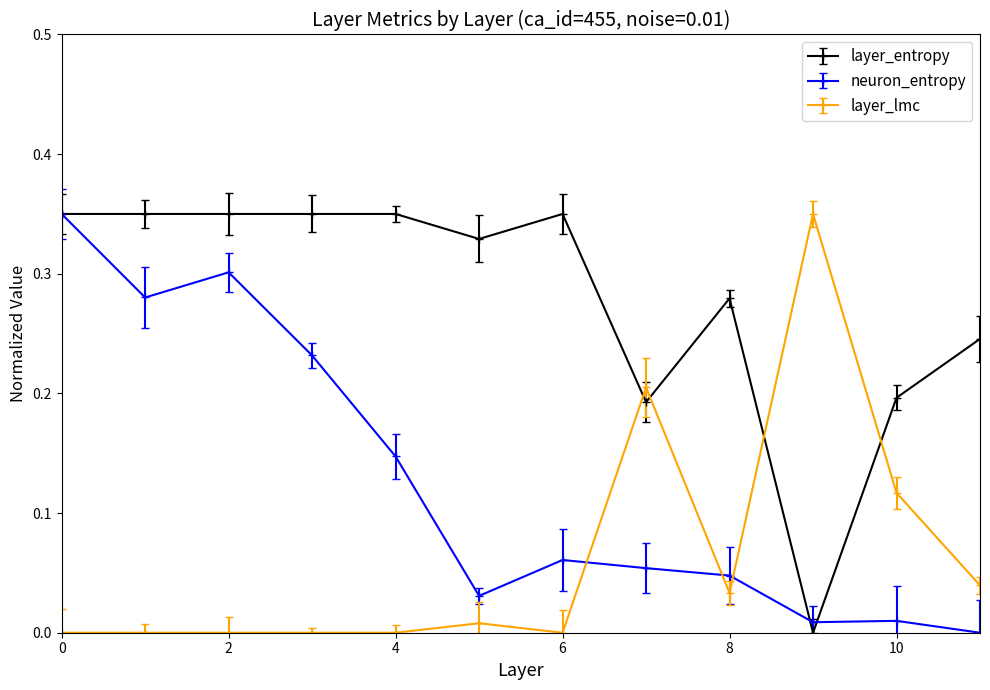

After their last crossing, which series has the higher values: layer_entropy or layer_lmc?

layer_entropy